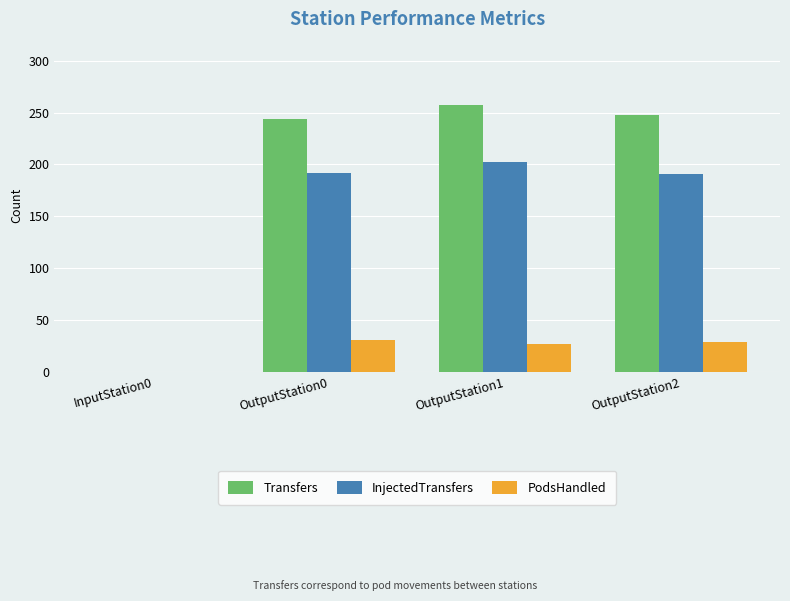

What is the sum of all PodsHandled values?

86